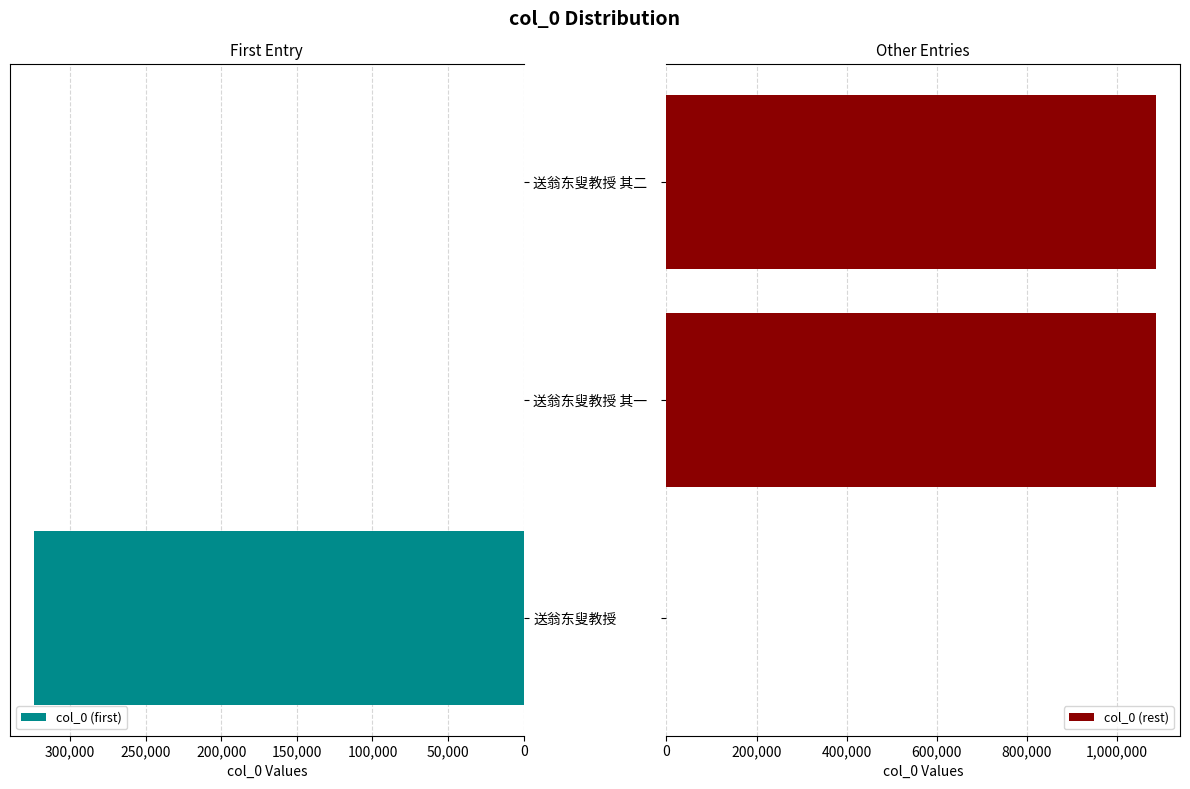

How many groups of bars are there?

3